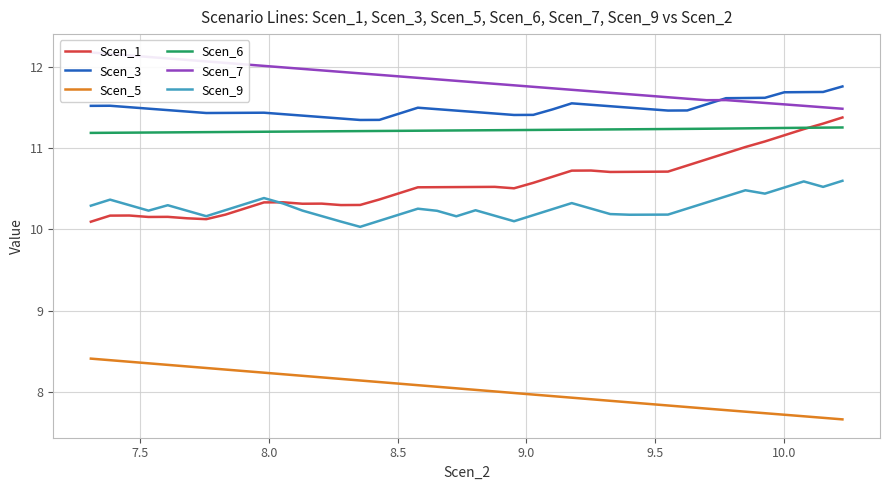

What is the value of the Scen_7 point at the 32nd from the left?

11.6